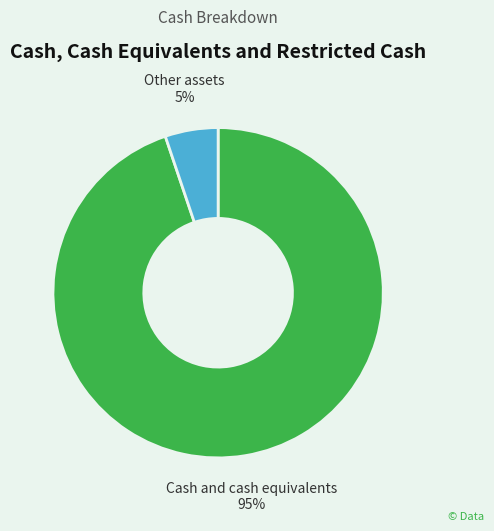

To the nearest percent, what is the combined percentage of Cash and cash equivalents and Other assets?

100%